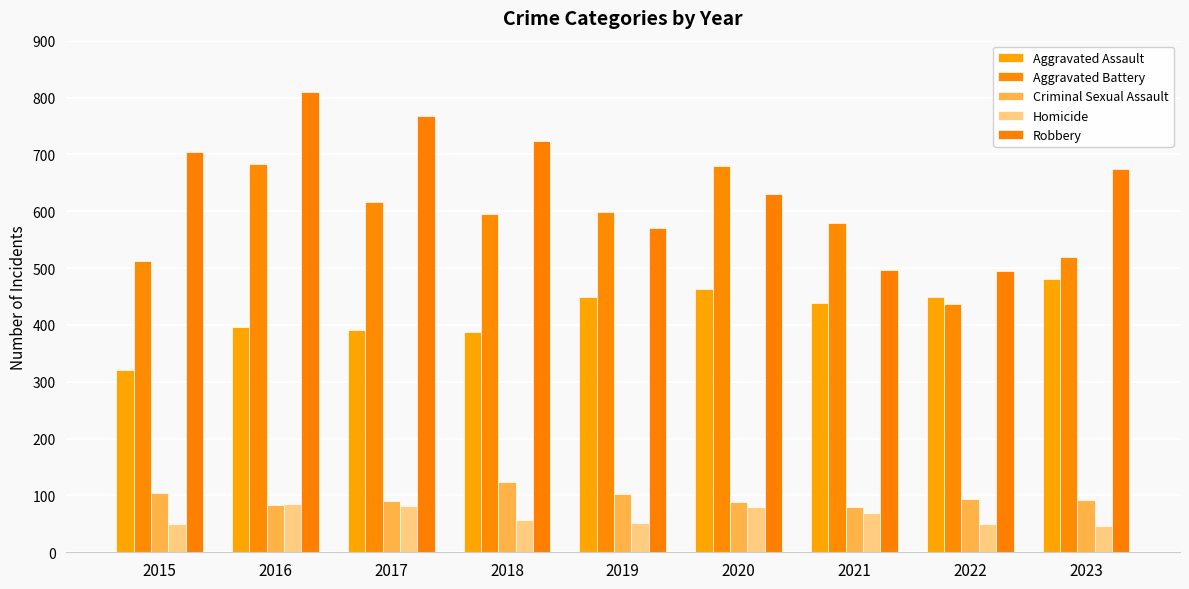

What is the spread (max minus min) of values at 2023?

629